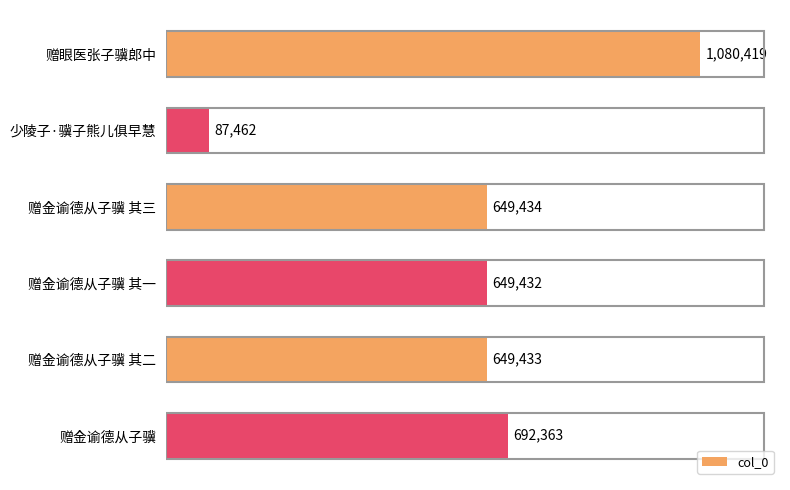

At which label is the value closest to 583940?

赠金谕德从子骥 其一